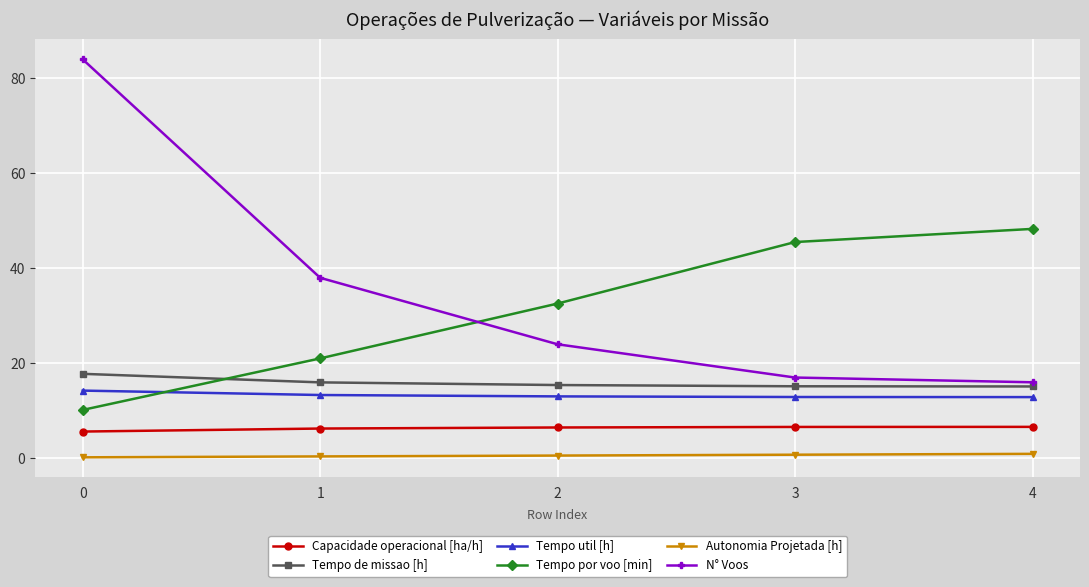

Does the chart display data point markers on the line(s)?

Yes